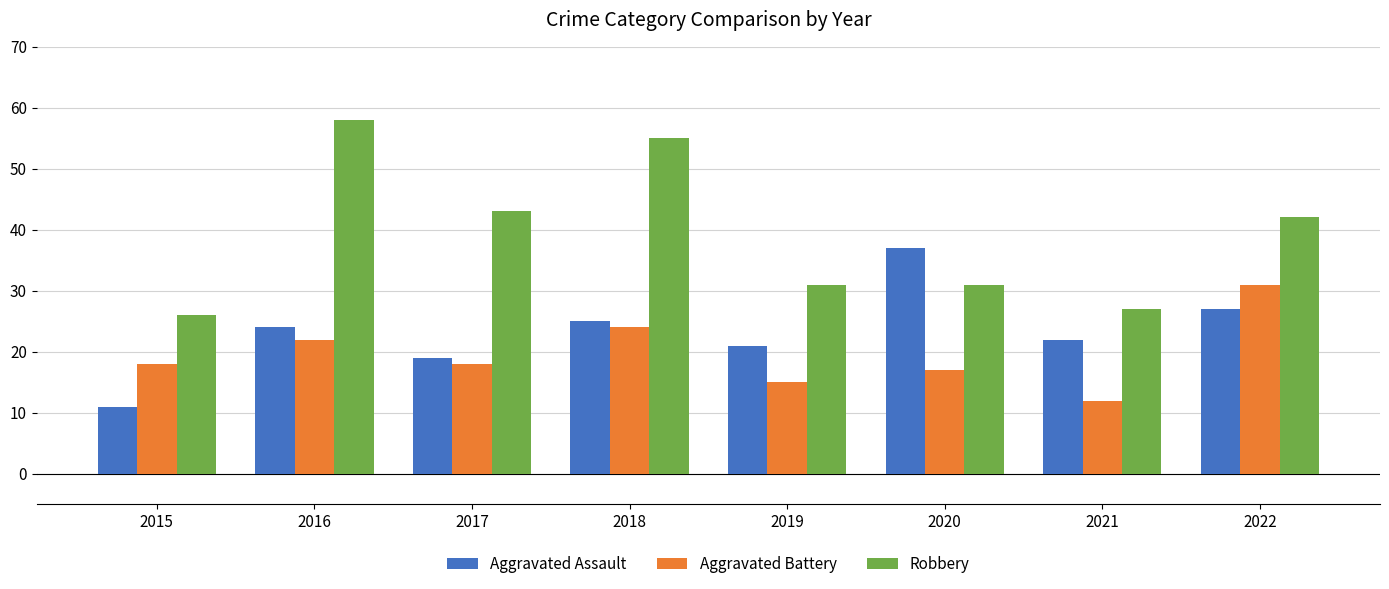

What is the maximum value shown in the chart?

58